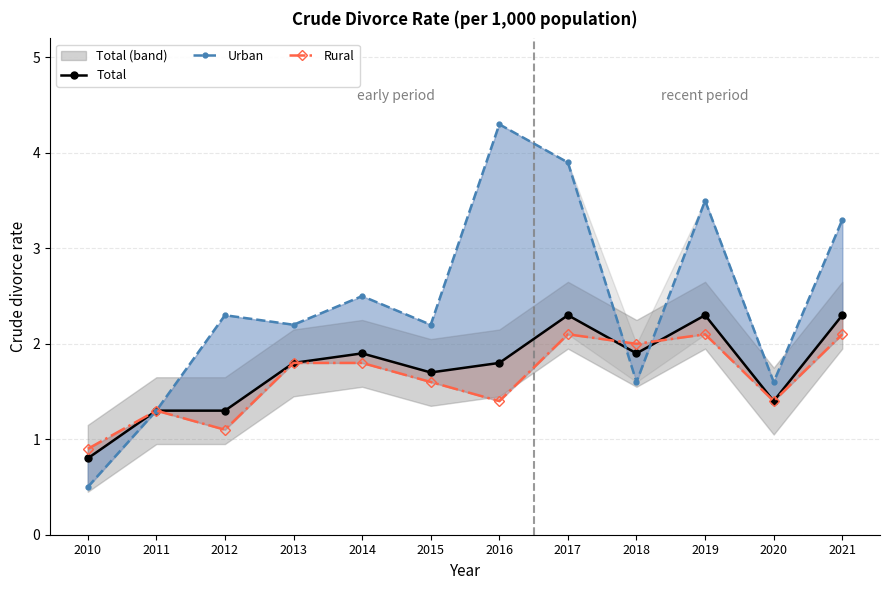

How many interior local peaks does the Total series have?

3